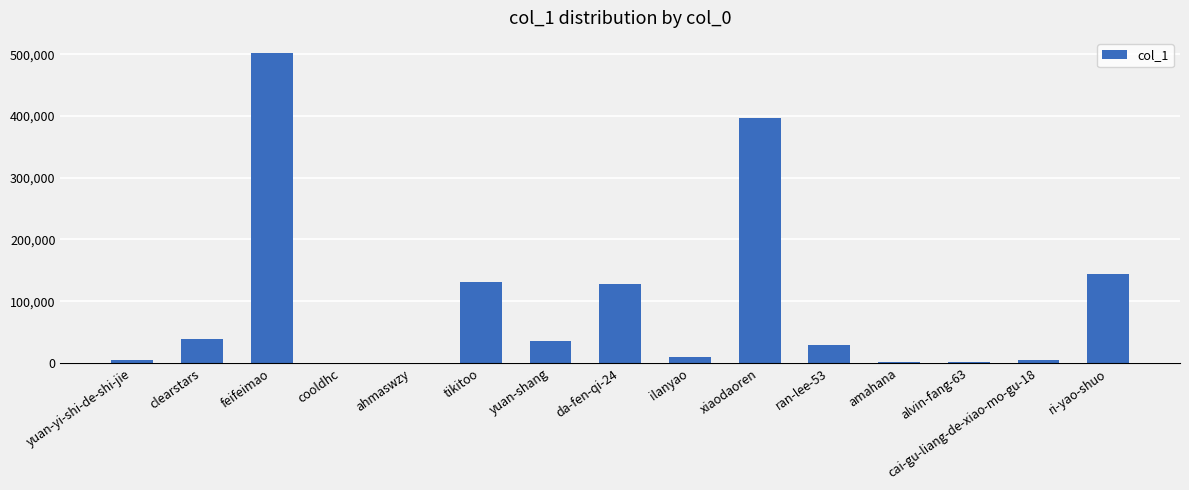

What is the maximum value shown in the chart?

501301